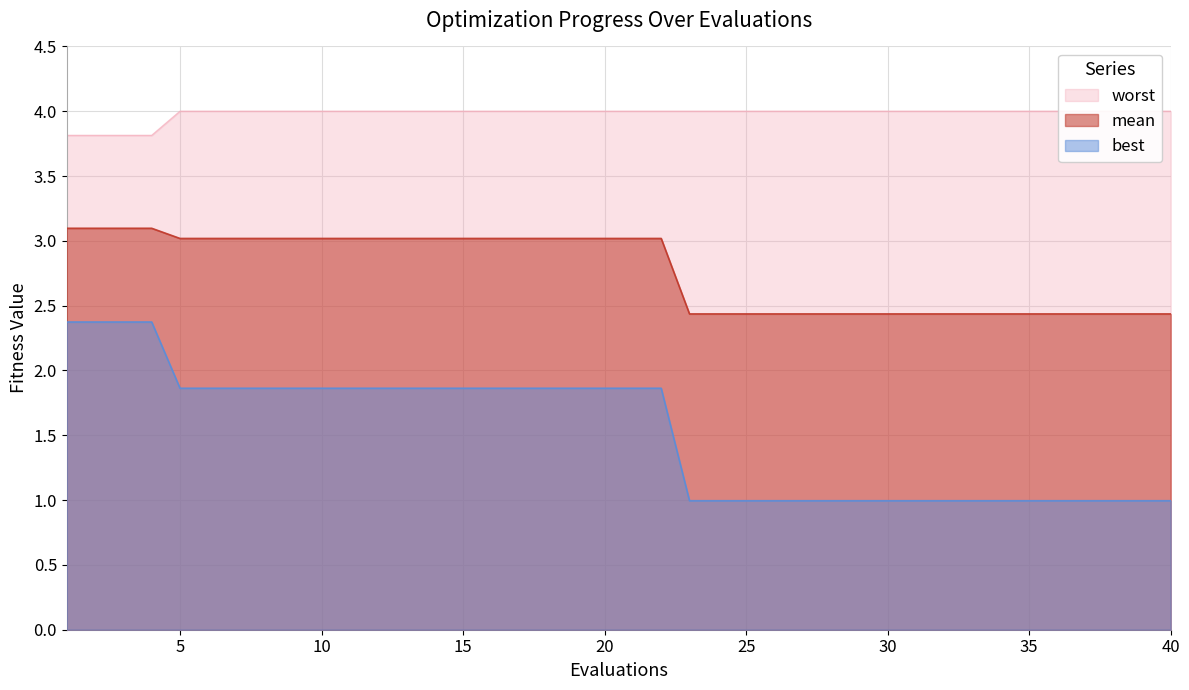

What is the smallest value displayed?

1.0